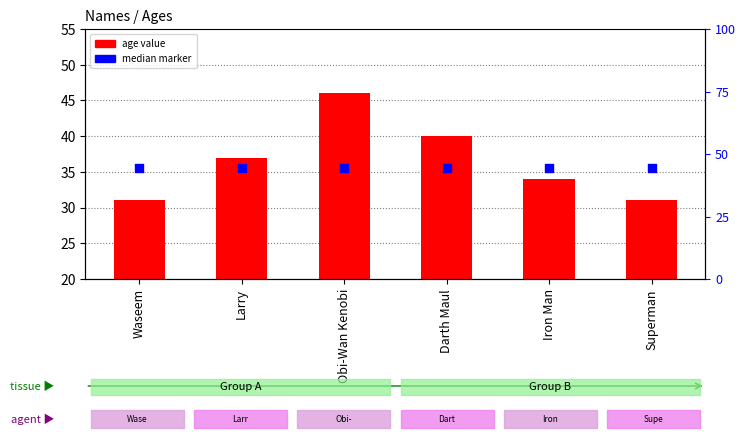

Which series has the largest total across all categories?

Ages